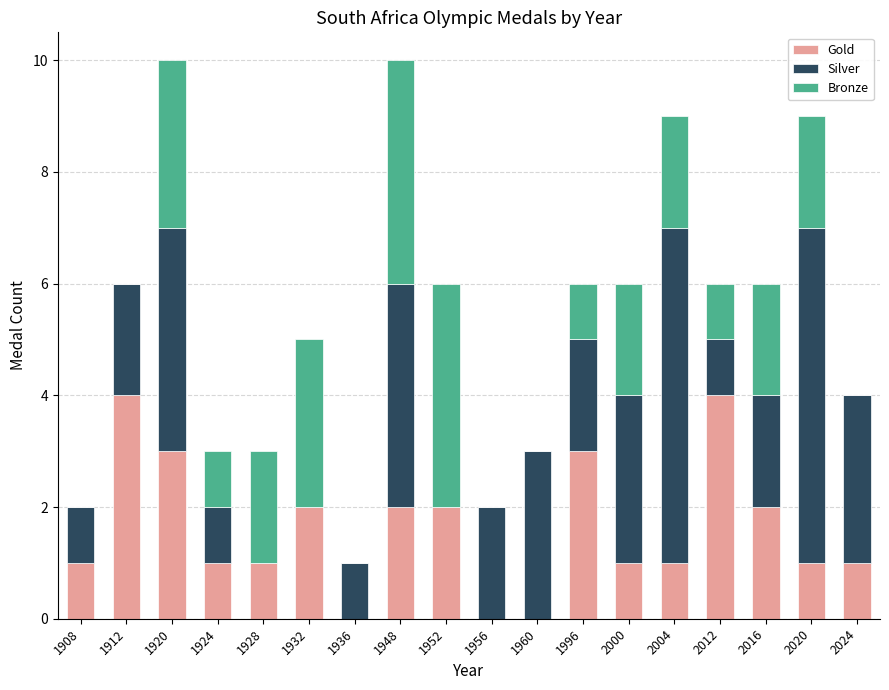

What is the total value across all series at 2020?

9